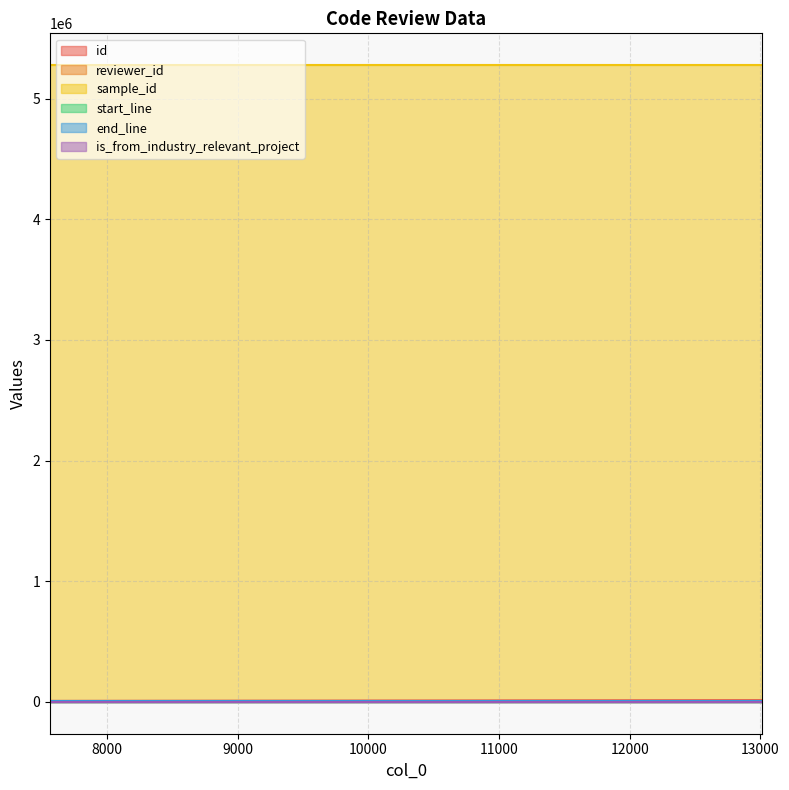

Reading right to left, transcribe all the data shown in this chart.

id: 13013=13621	10533=11135	7566=8153
reviewer_id: 13013=1	10533=13	7566=3
sample_id: 13013=5278260	10533=5278260	7566=5278260
start_line: 13013=3172	10533=3172	7566=3172
end_line: 13013=3253	10533=3253	7566=3253
is_from_industry_relevant_project: 13013=1	10533=1	7566=1